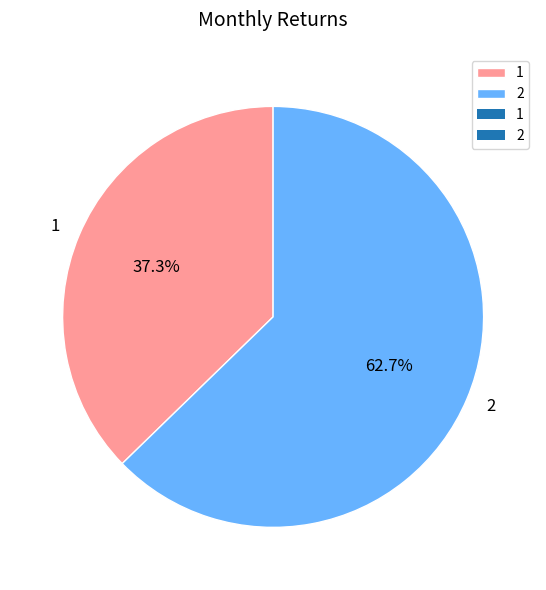

Combined, do 2 and 1 account for over 50%?

Yes